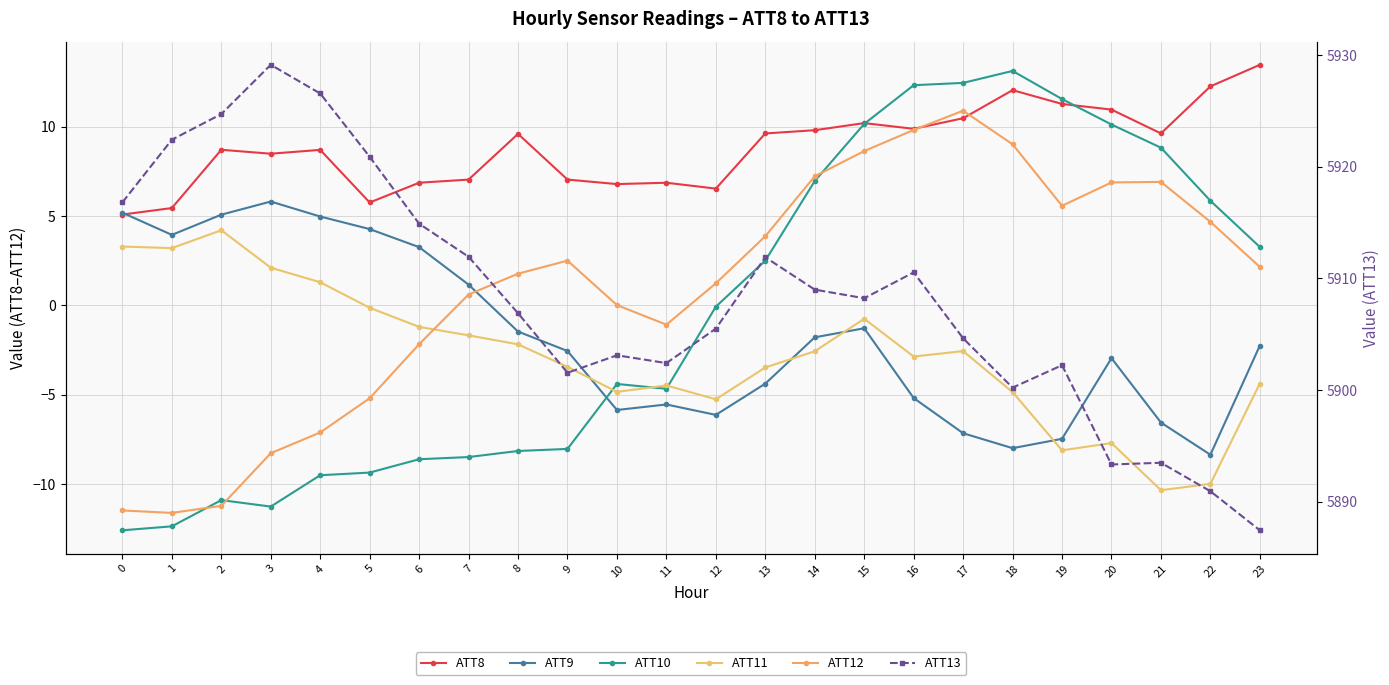

The value of ATT9 at 1 is 2.5. True or false?

False